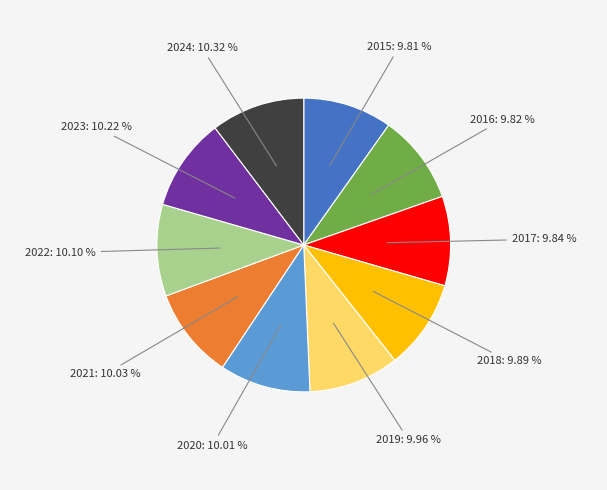

To the nearest percent, what is the difference between the largest and smallest slice percentages?

1%